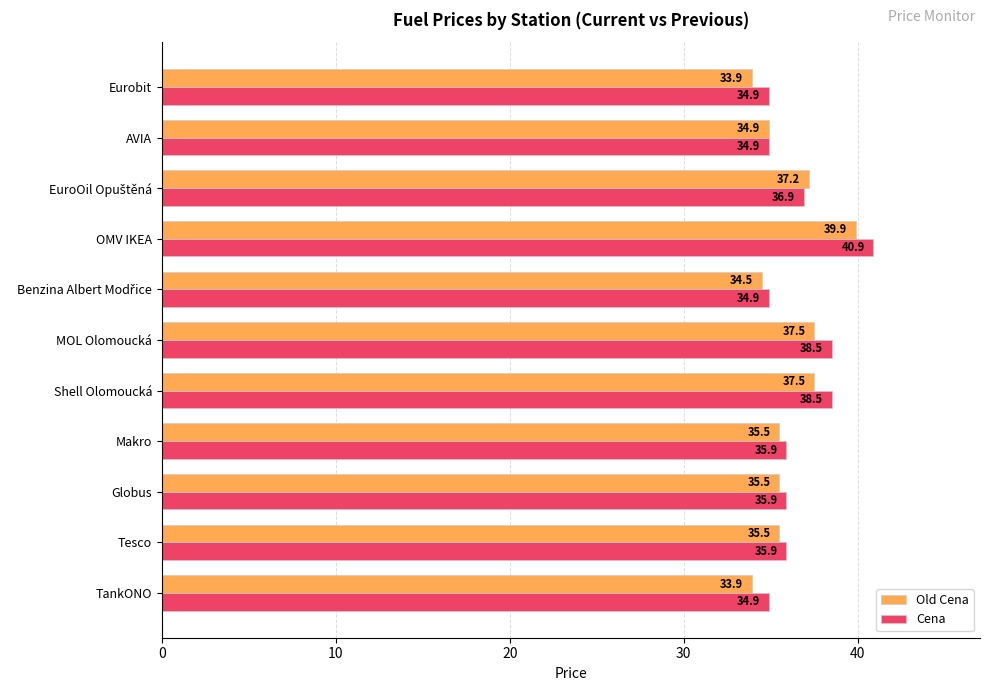

At which category is the sum across all series the highest?

OMV IKEA